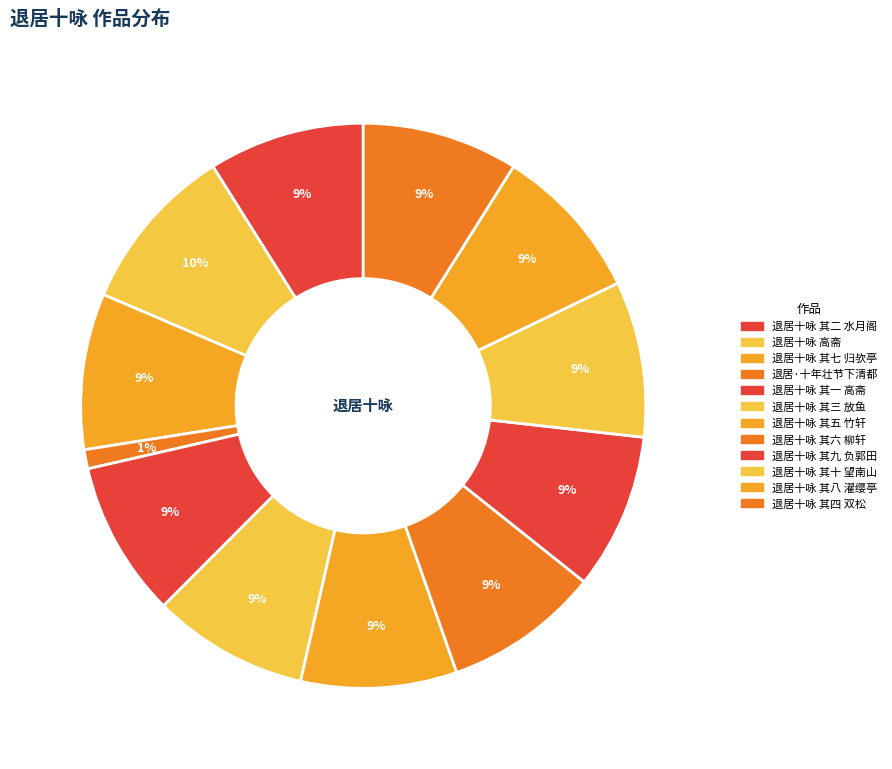

Count the number of slices in the pie.

12